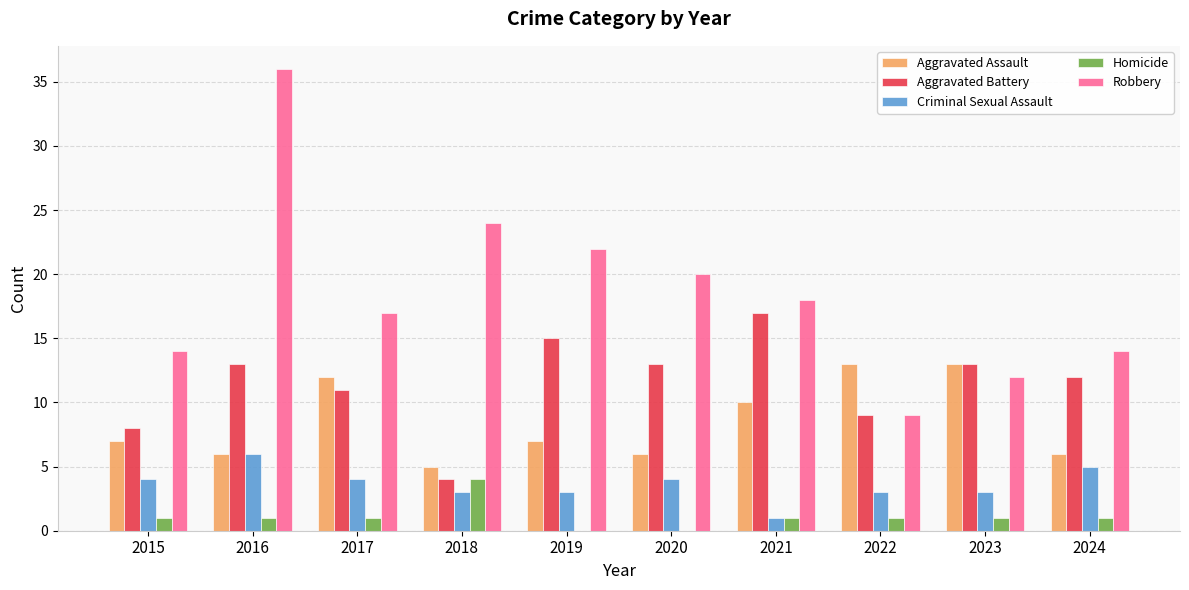

At which label does Robbery first exceed 18?

2016